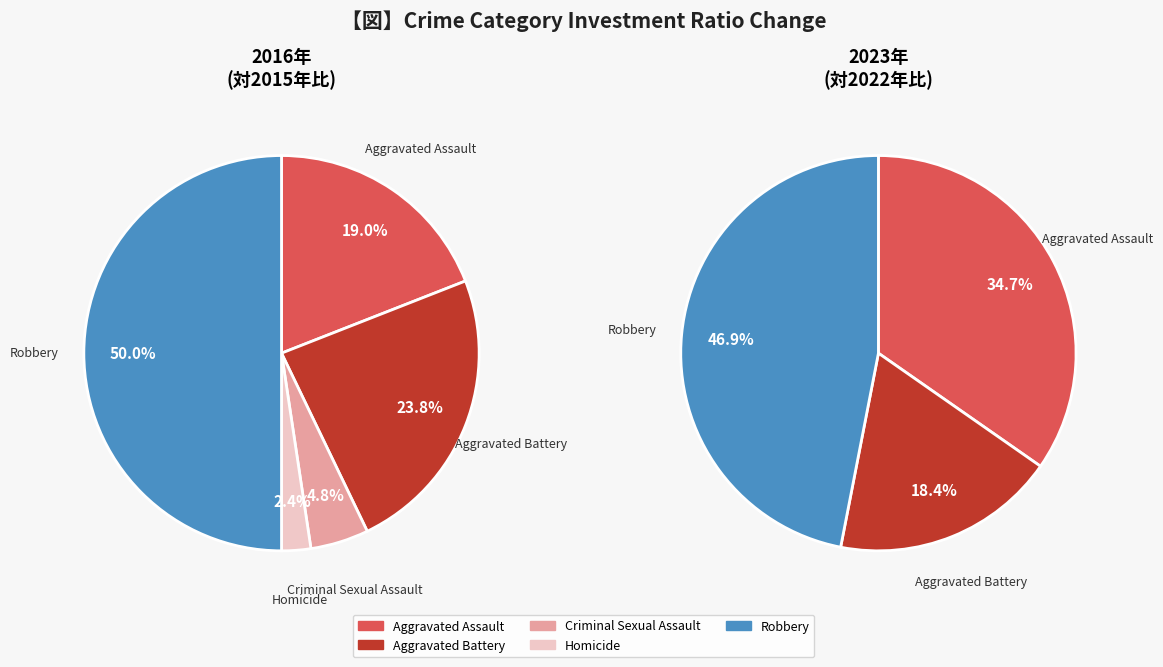

Is it true that Robbery is 17% of the pie?

False